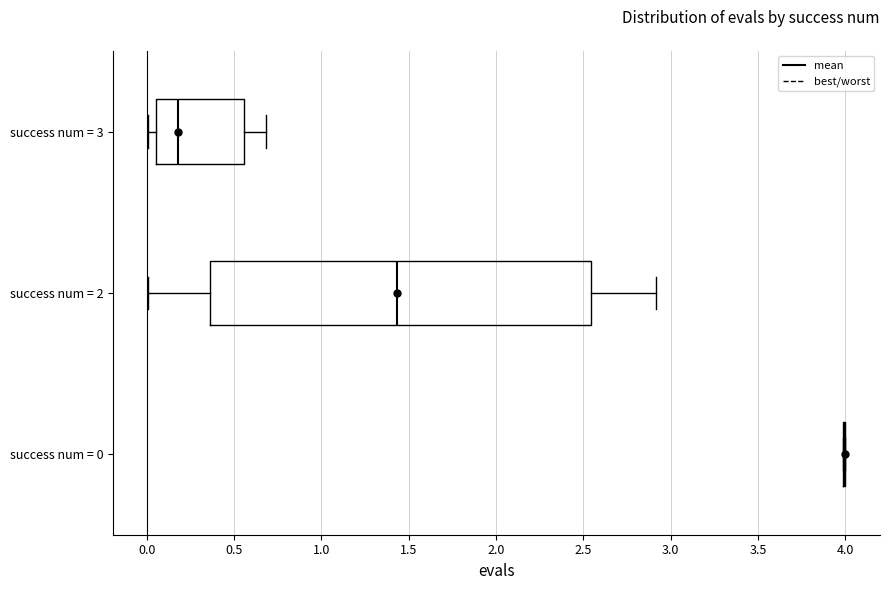

Reading bottom to top, transcribe this box plot: for each box, give where its median line is, the range the box spans, and where its two whiskers end, as read against the x-axis. The values are not printed on the chart, so give them approximately, as read against the axis.

success num = 0: box collapsed to a line at 4.00, whiskers 4.00 to 4.00
success num = 2: median 1.45, box 0.35 to 2.55, whiskers 0.00 to 2.90
success num = 3: median 0.20, box 0.05 to 0.55, whiskers 0.00 to 0.70